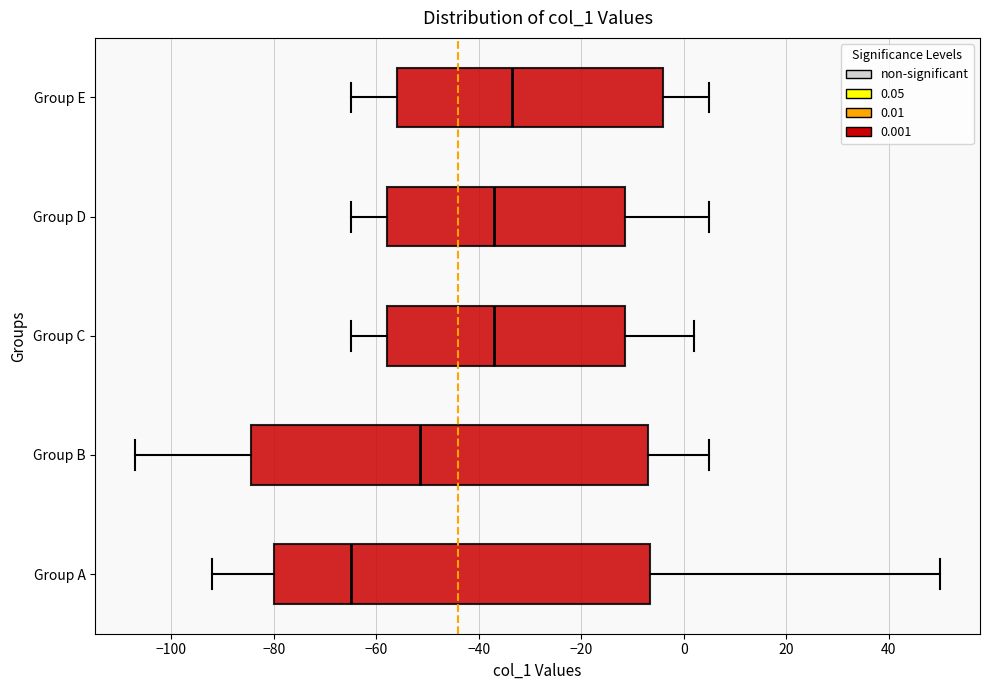

Reading bottom to top, transcribe this box plot: for each box, give where its median line is, the range the box spans, and where its two whiskers end, as read against the x-axis. The values are not printed on the chart, so give them approximately, as read against the axis.

Group A: median -64, box -80 to -6, whiskers -92 to 50
Group B: median -52, box -84 to -6, whiskers -106 to 6
Group C: median -36, box -58 to -12, whiskers -64 to 2
Group D: median -36, box -58 to -12, whiskers -64 to 6
Group E: median -34, box -56 to -4, whiskers -64 to 6